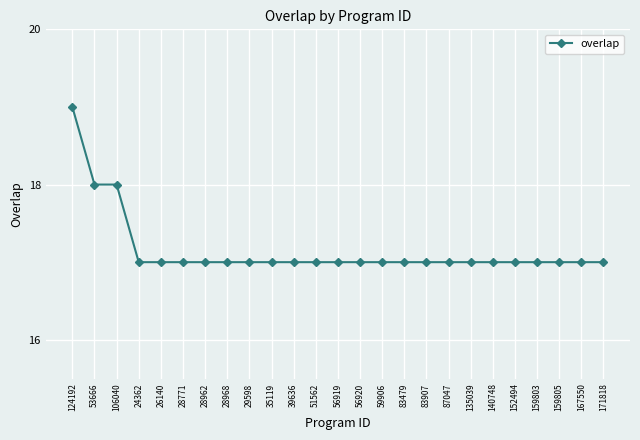

True or false: the data shows 17 at 28968.

True